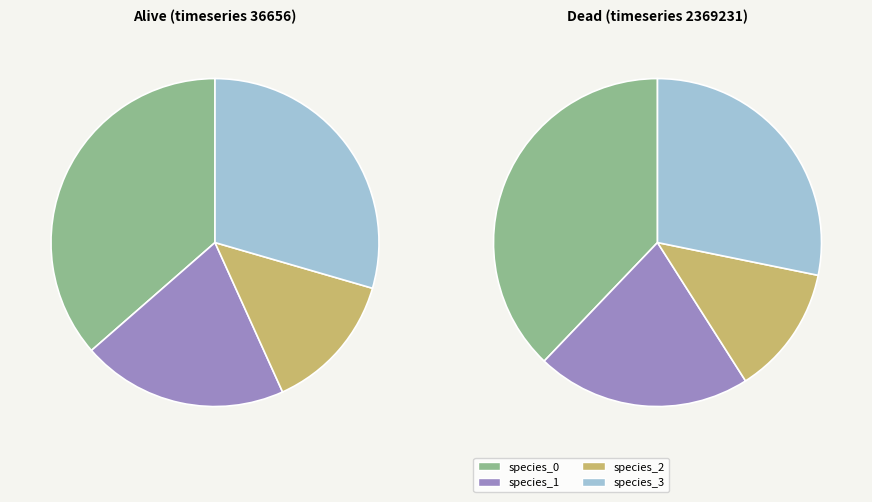

Is there any slice that represents more than half of the pie?

No